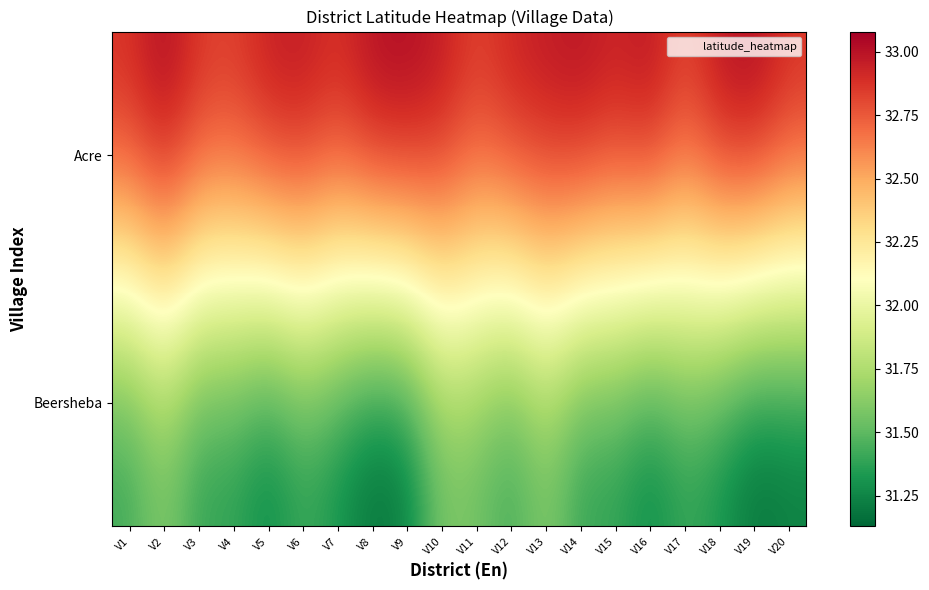

Reading right to left, transcribe all the data shown in this chart.

Acre: V20=32.9	V19=33.1	V18=33.0	V17=32.9	V16=33.0	V15=33.0	V14=33.0	V13=33.0	V12=33.0	V11=32.9	V10=33.0	V9=33.1	V8=33.1	V7=32.9	V6=33.0	V5=33.0	V4=32.9	V3=32.9	V2=33.1	V1=32.9
Beersheba: V20=31.2	V19=31.1	V18=31.3	V17=31.4	V16=31.2	V15=31.3	V14=31.3	V13=31.6	V12=31.4	V11=31.5	V10=31.5	V9=31.2	V8=31.1	V7=31.3	V6=31.4	V5=31.2	V4=31.3	V3=31.3	V2=31.6	V1=31.4